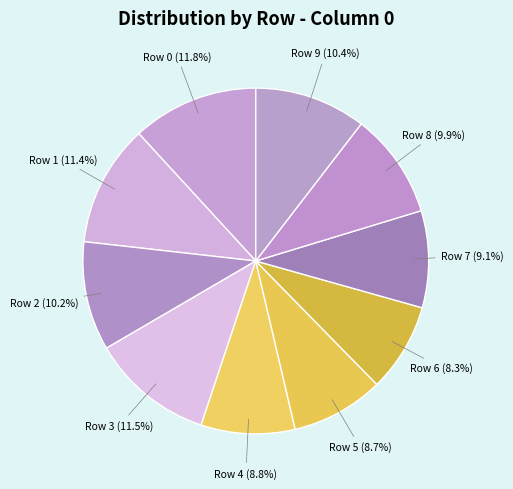

To the nearest percent, what is the average slice percentage?

10%